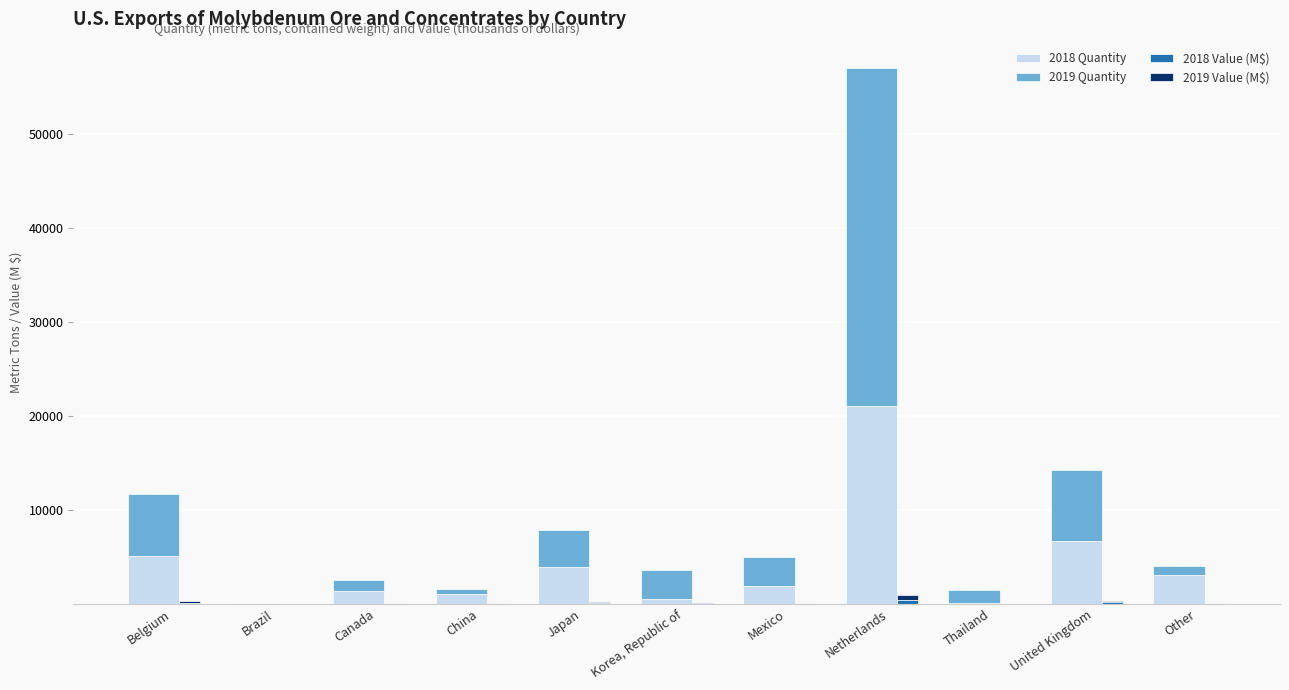

What position from the right is Mexico?

5